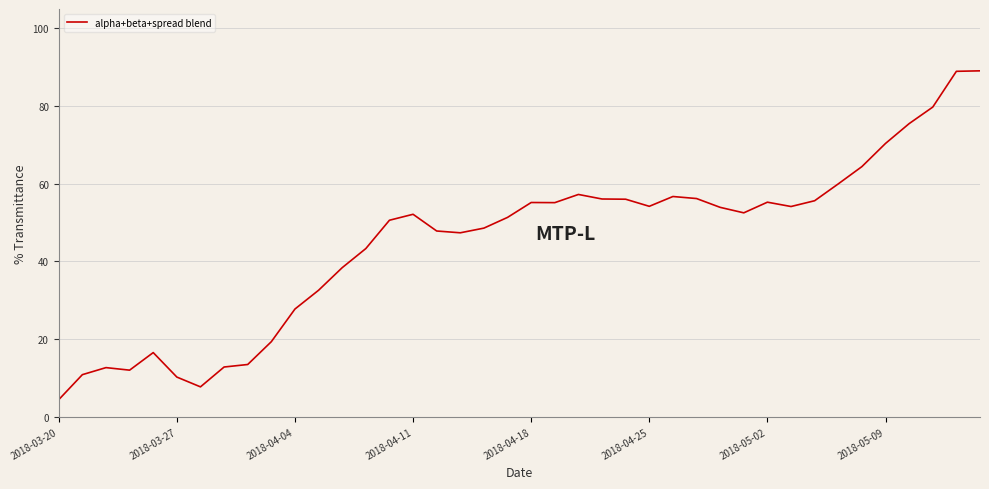

What is the minimum value shown in the chart?

4.4